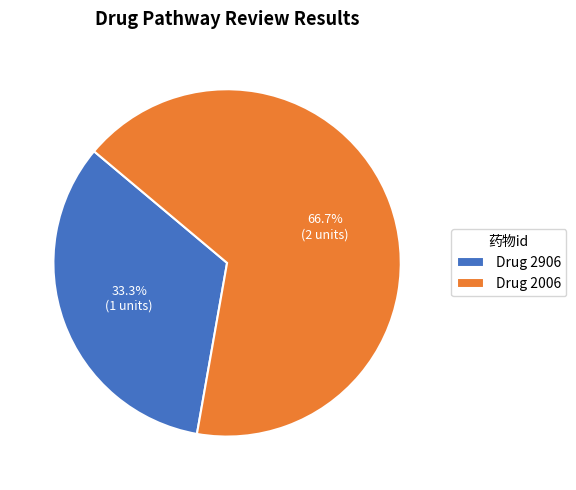

What is the majority slice?

Drug 2006